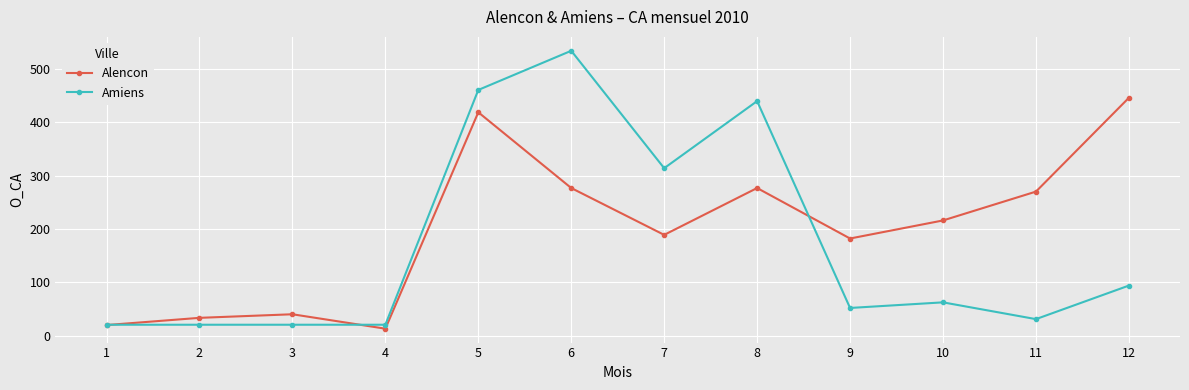

At 11, list the series in order from smallest to largest.

Amiens, Alencon